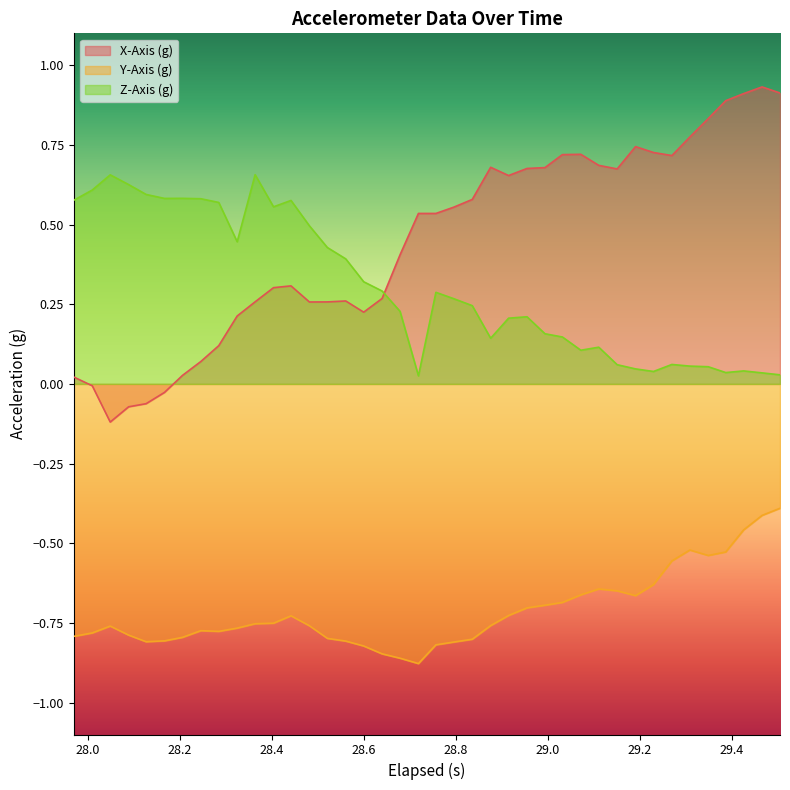

What is the value of the Y-Axis (g) point at the 38th from the left?

-0.5